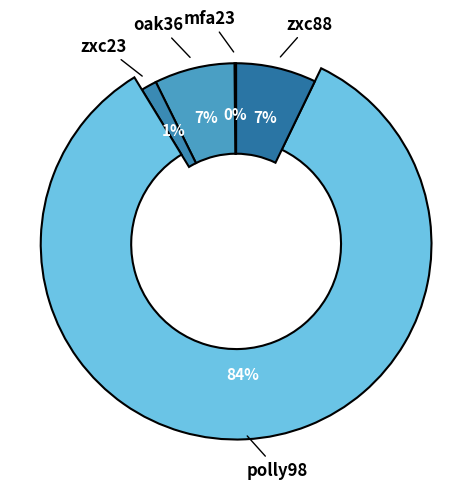

How many segments does this pie chart have?

5